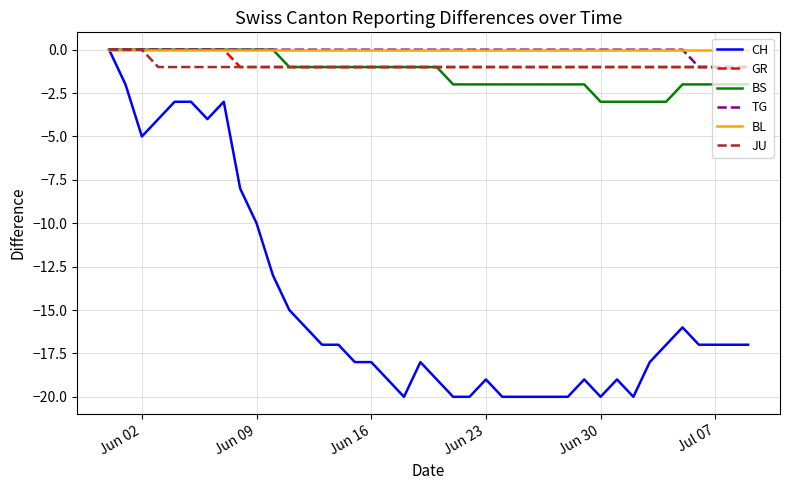

Which series has the widest spread of values?

CH